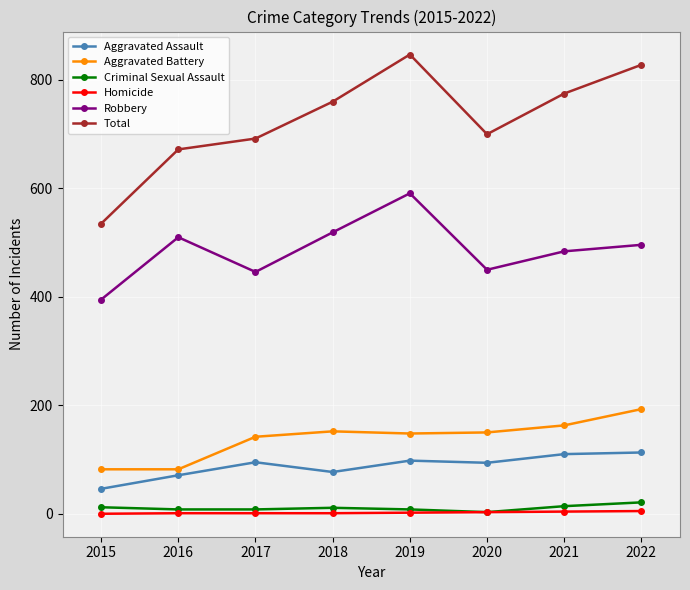

Which series changed the most between 2016 and 2019?

Total